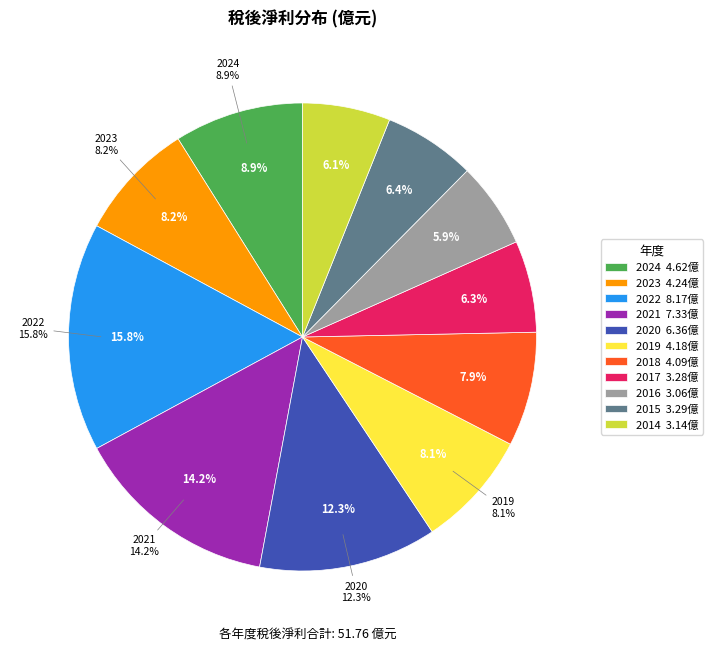

Is it true that 2022 is 4% of the pie?

False